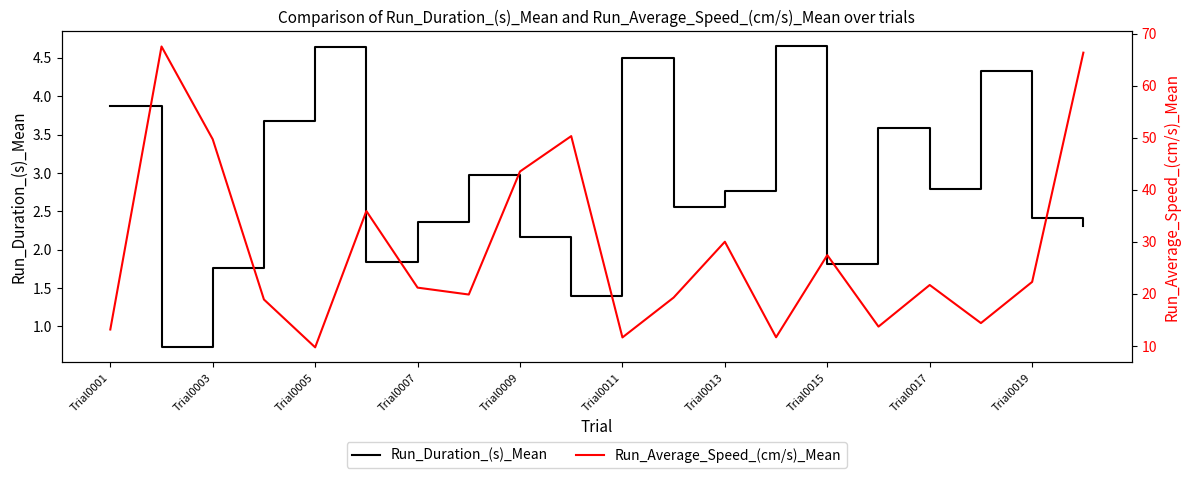

The Run_Duration_(s)_Mean series shows 2.4 at Trial0015. True or false?

False